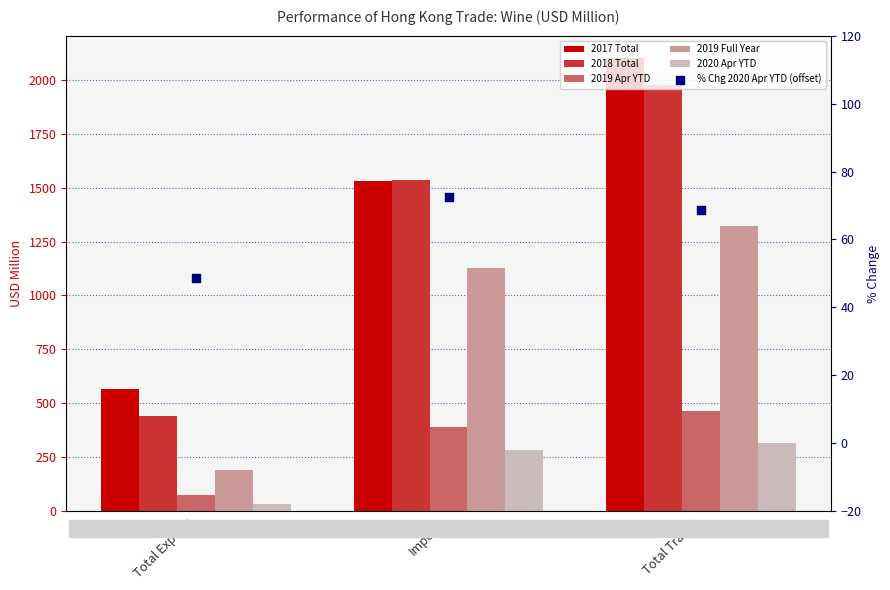

Is the value of % Chg 2020 Apr YTD (offset) at Imports greater than the value of 2020 Apr YTD at Imports?

No